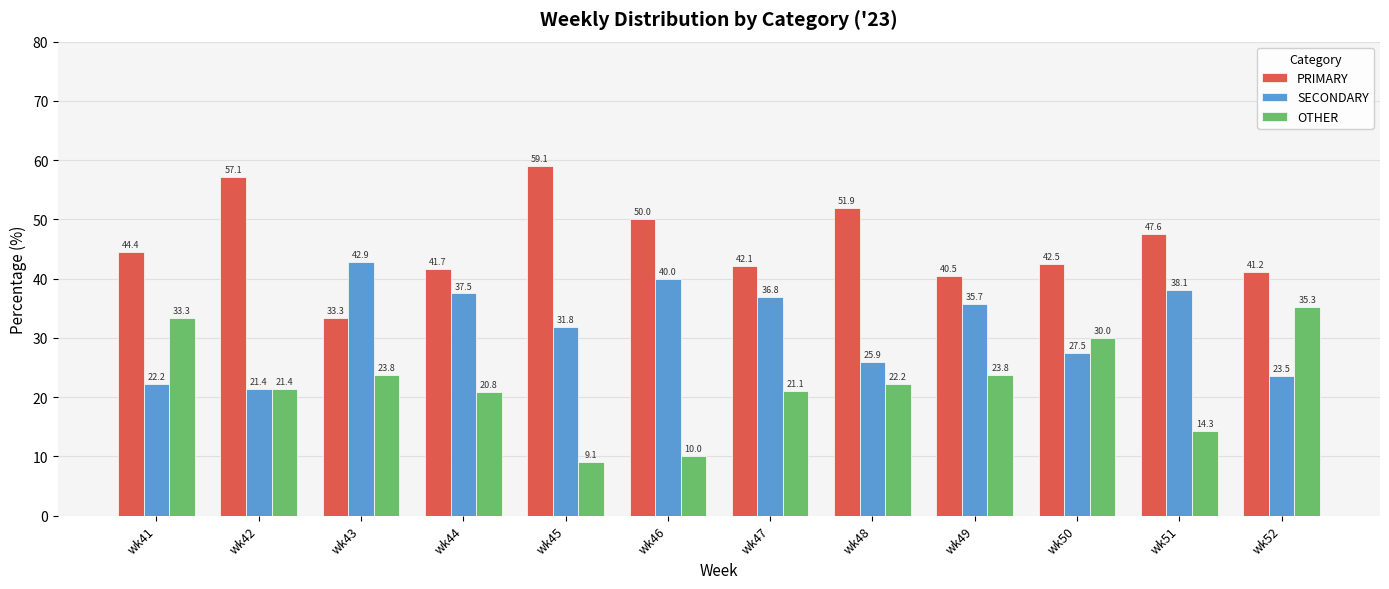

Which series has the largest total across all categories?

PRIMARY